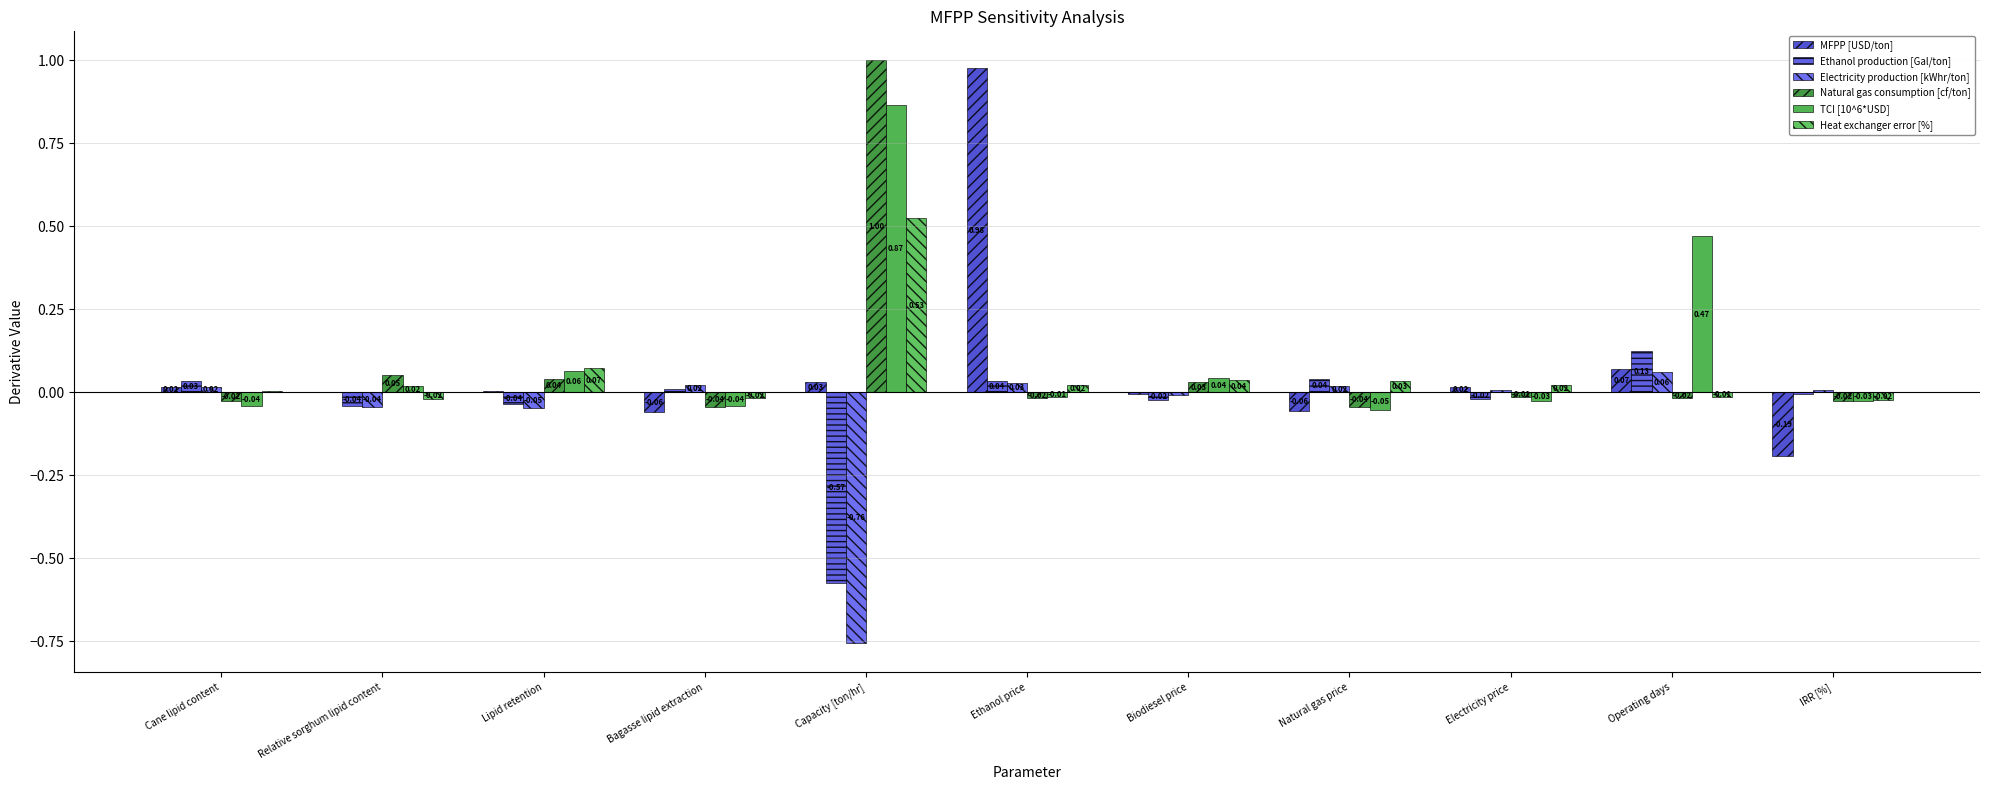

At which category is the sum across all series the highest?

Capacity [ton/hr]